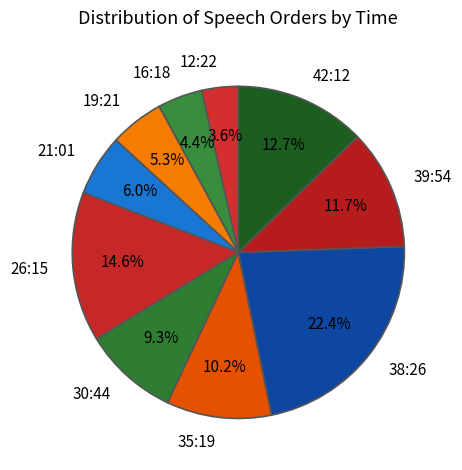

How much of the chart is everything except 38:26?

77.6%